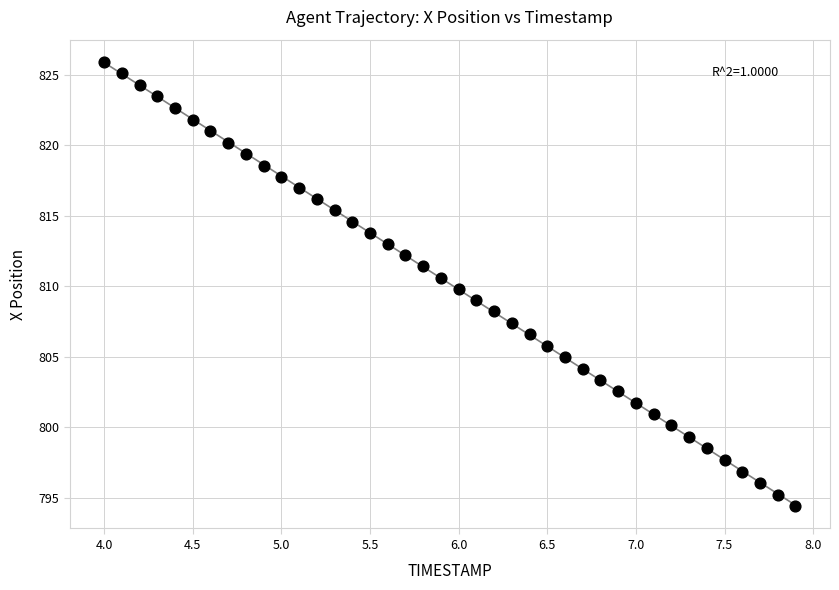

What is the range of Y values (max minus min)?

31.5